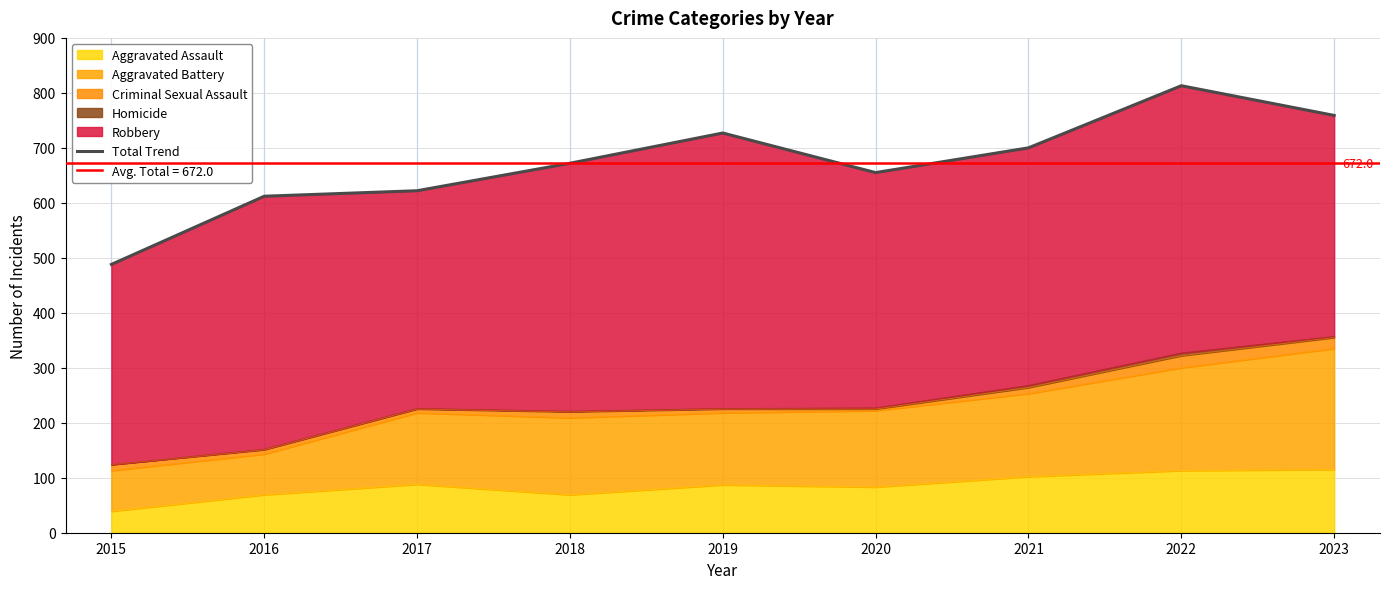

What value does the data have at 2020?

655